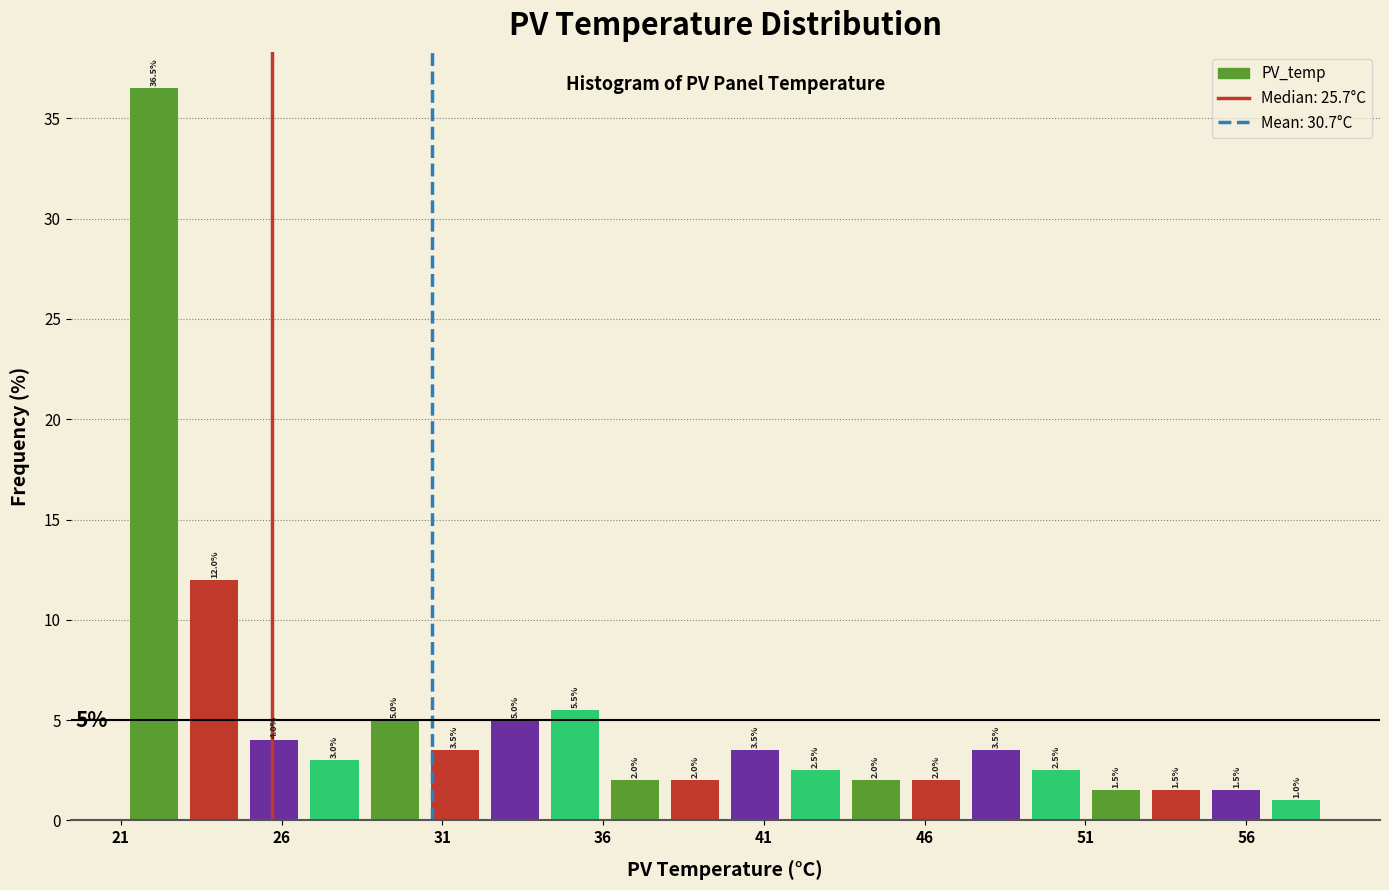

Read against the x-axis, roughly where is the centre of the tallest bar?

22.0